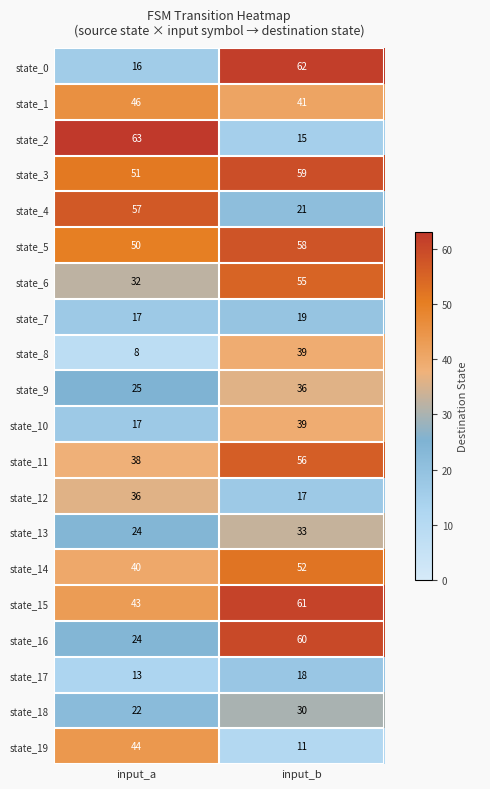

What is the total value across all series at input_a?

666